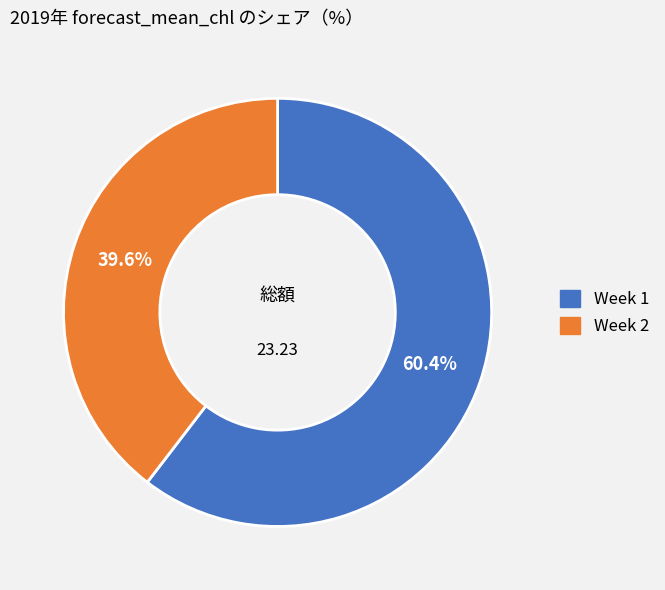

To the nearest percent, what percentage of the pie is Week 1?

60%